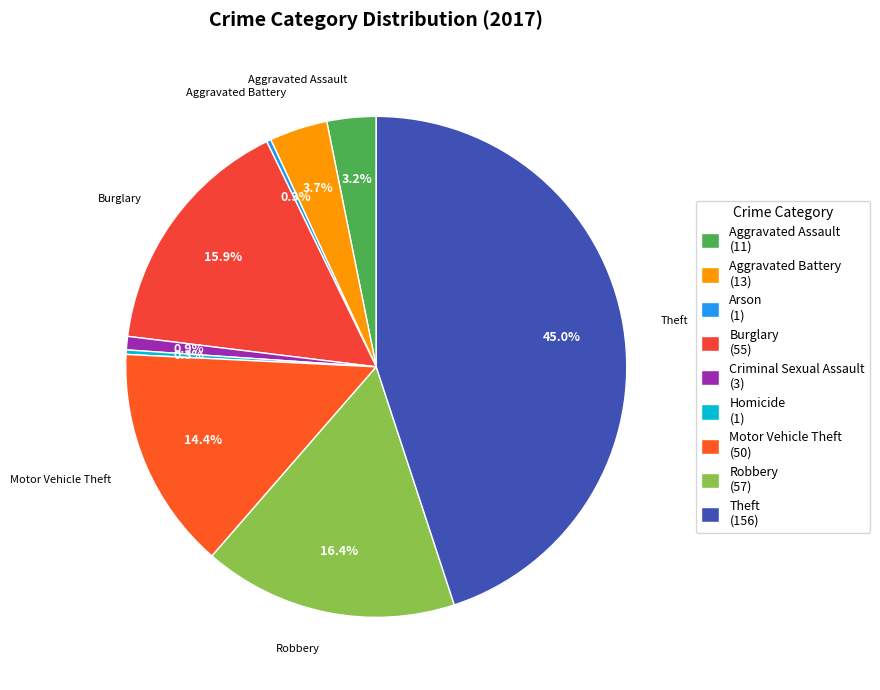

How many slices are in this pie chart?

9